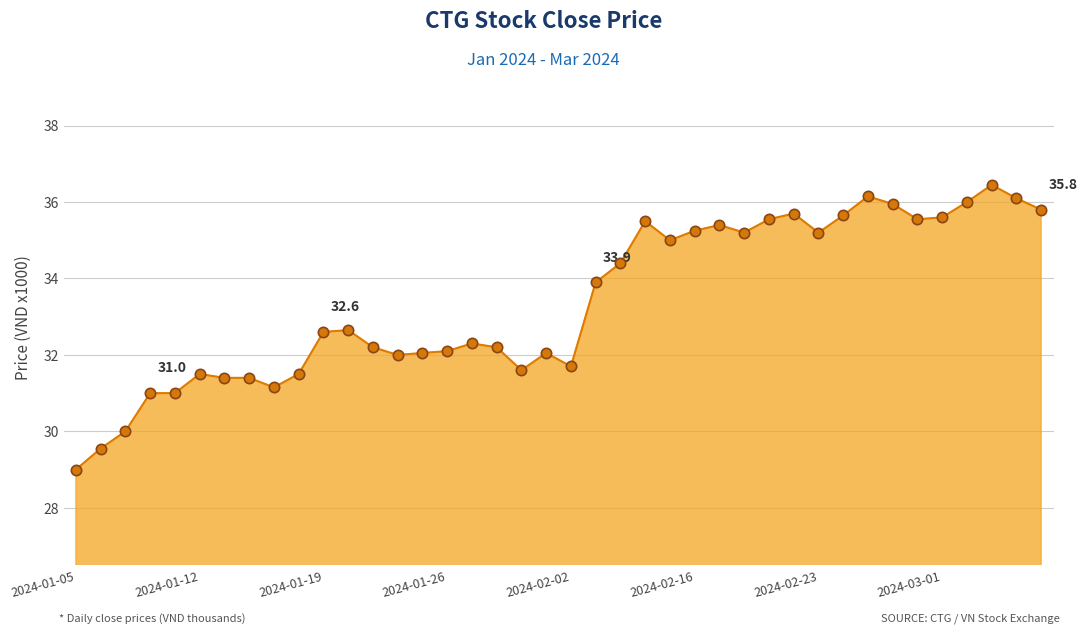

What is the smallest value displayed?

29.0